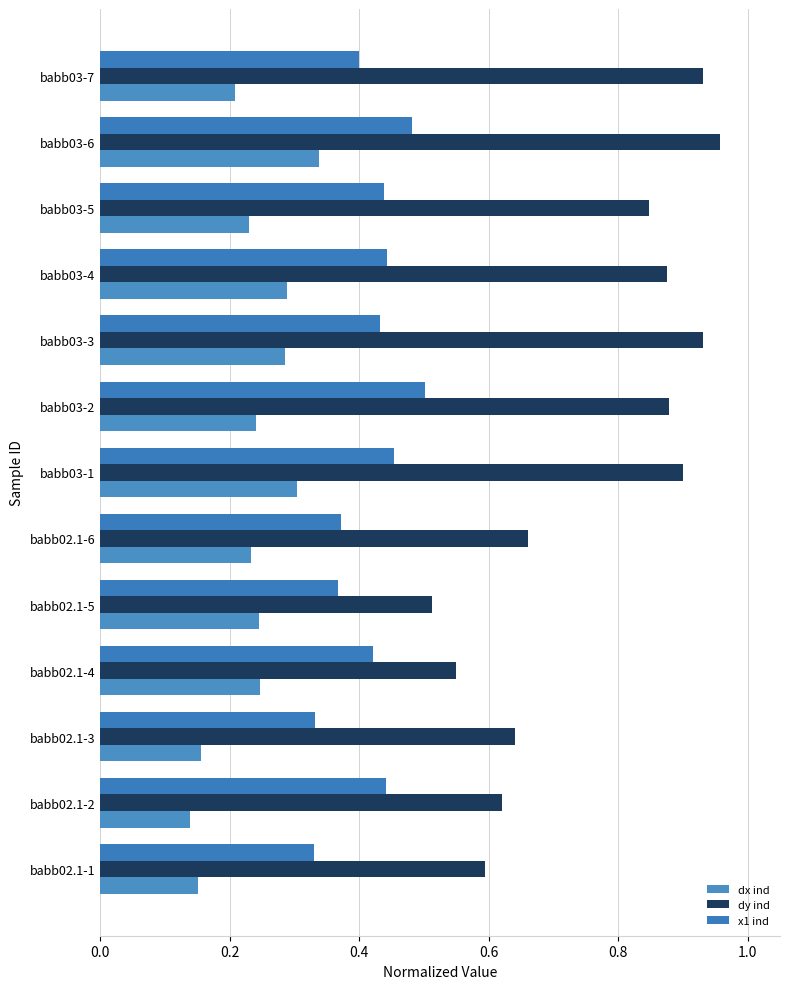

Which series has the largest total across all categories?

dy ind